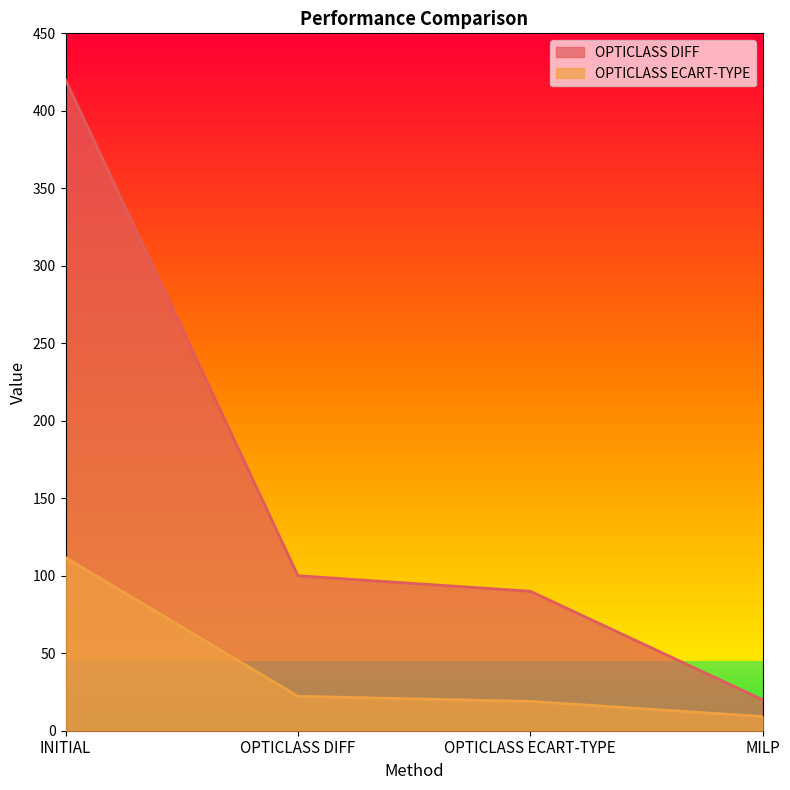

Where is OPTICLASS DIFF nearest to the value 220?

OPTICLASS DIFF